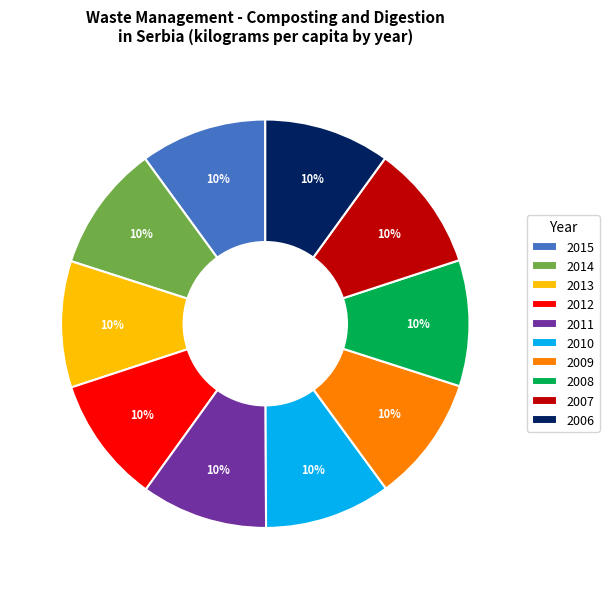

Count the number of slices in the pie.

10